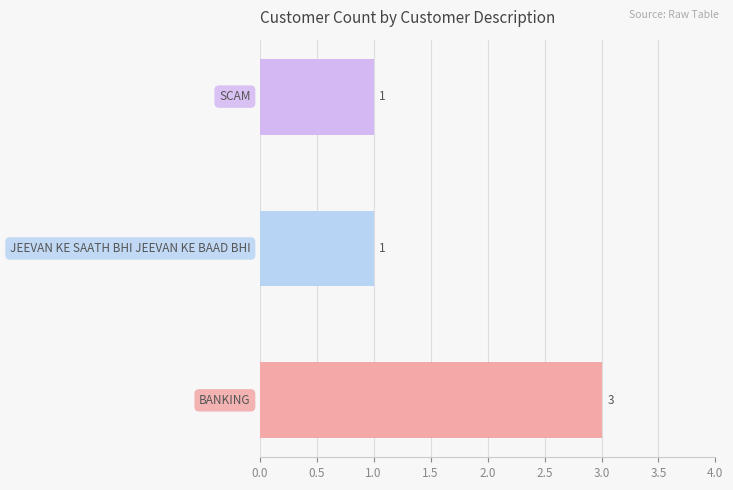

Which has a higher value, SCAM or BANKING?

BANKING